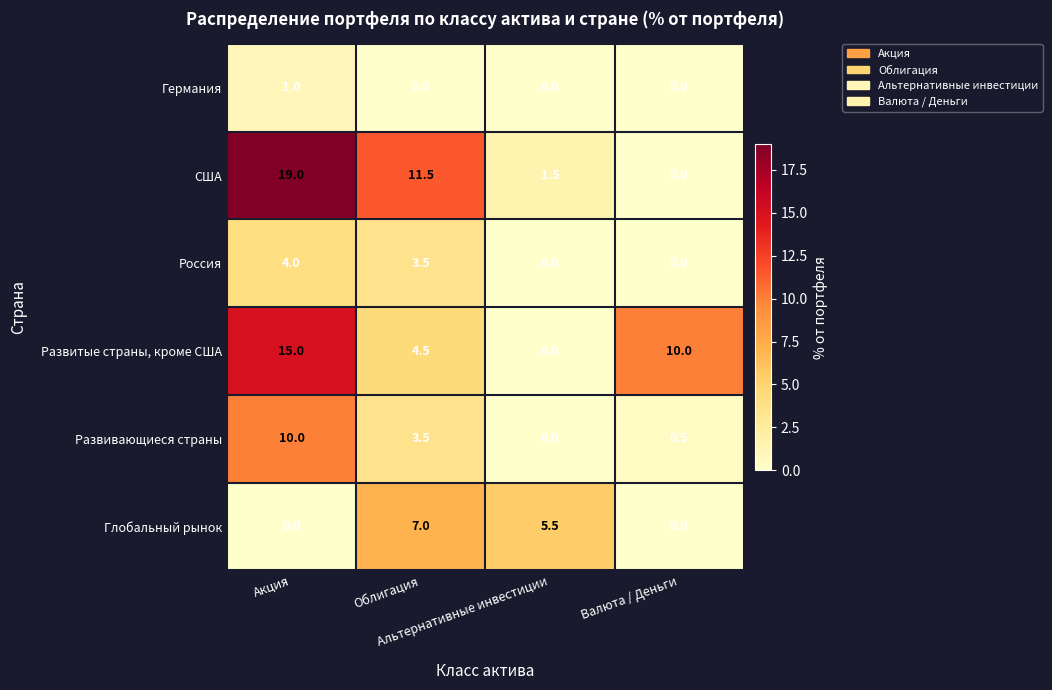

What is the average value of the Развивающиеся страны series?

3.5